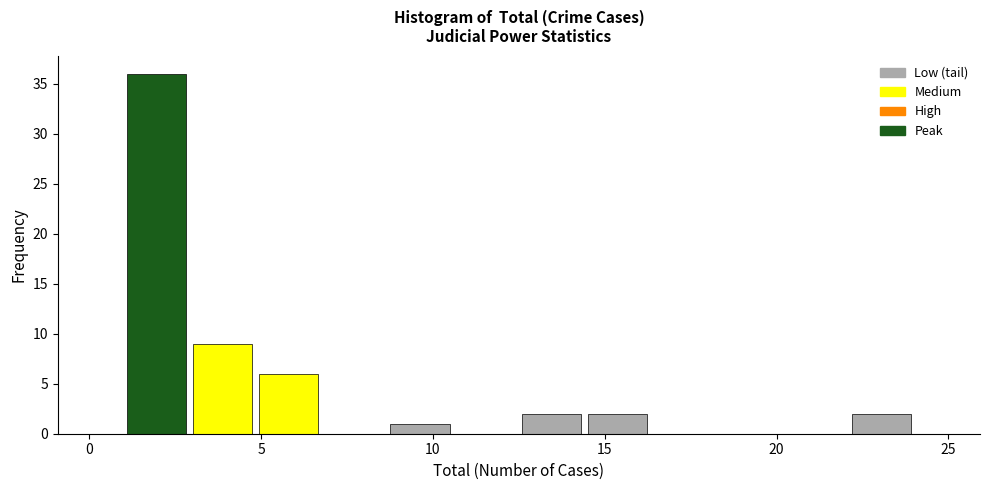

Around what value on the x-axis is the tallest bar? Give the approximate position of its centre, as read against the axis.

2.0